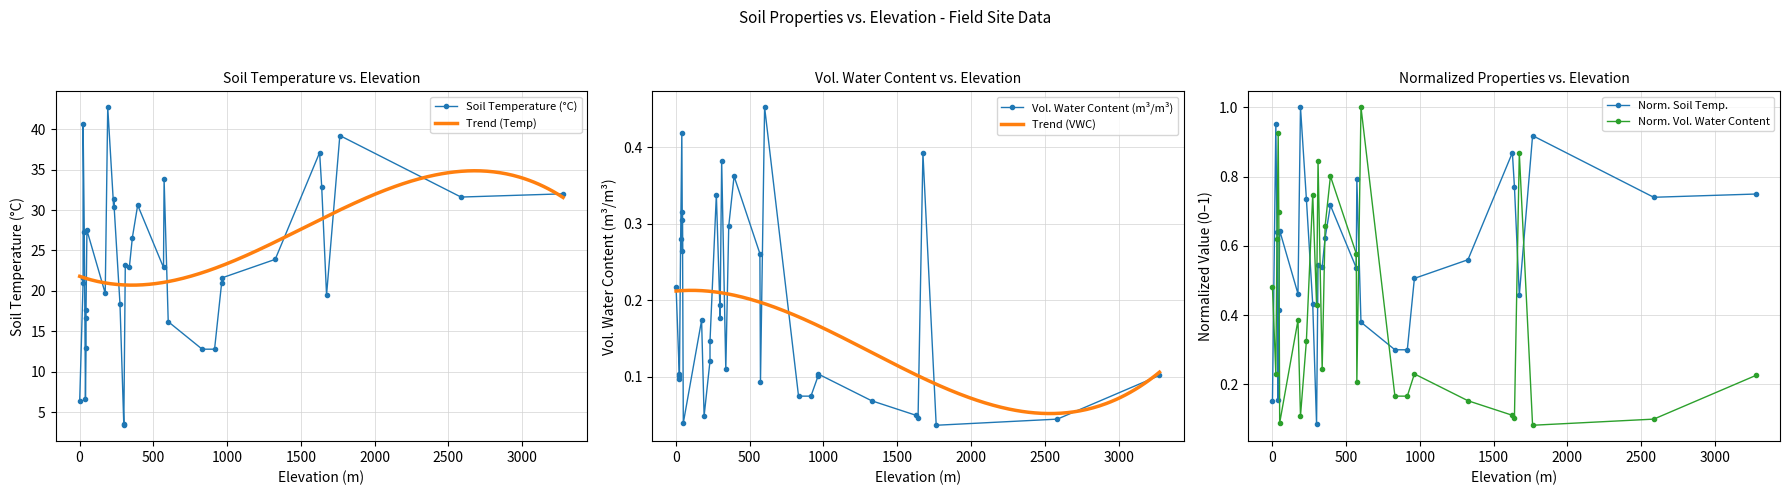

What is the label of the 5th point from the right?

1641